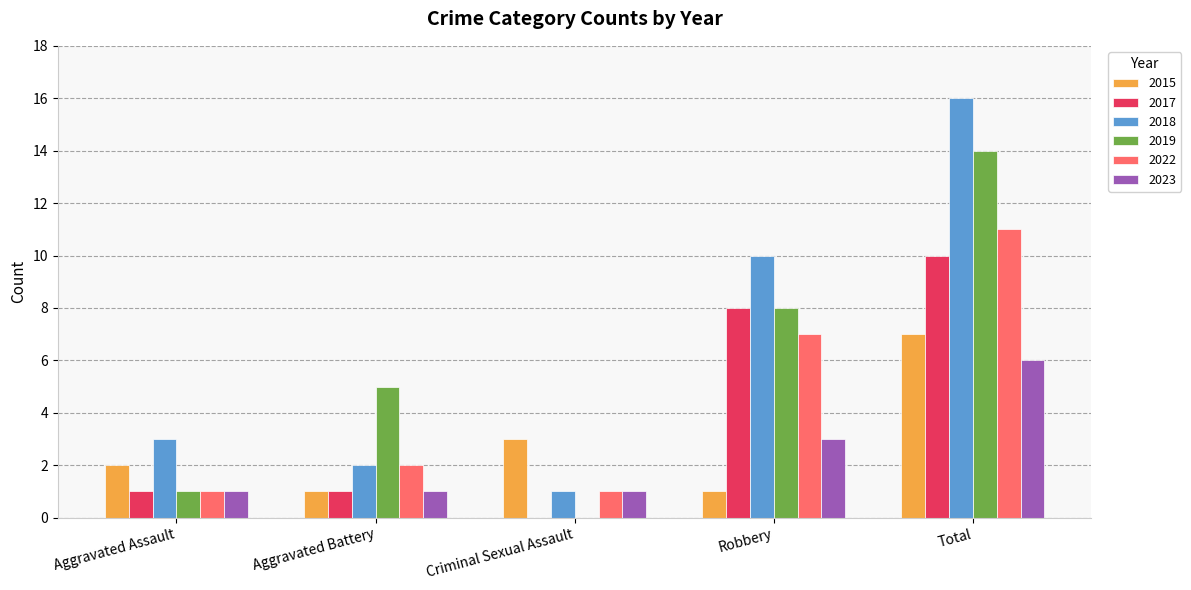

Which label corresponds to the largest value in the chart?

Total